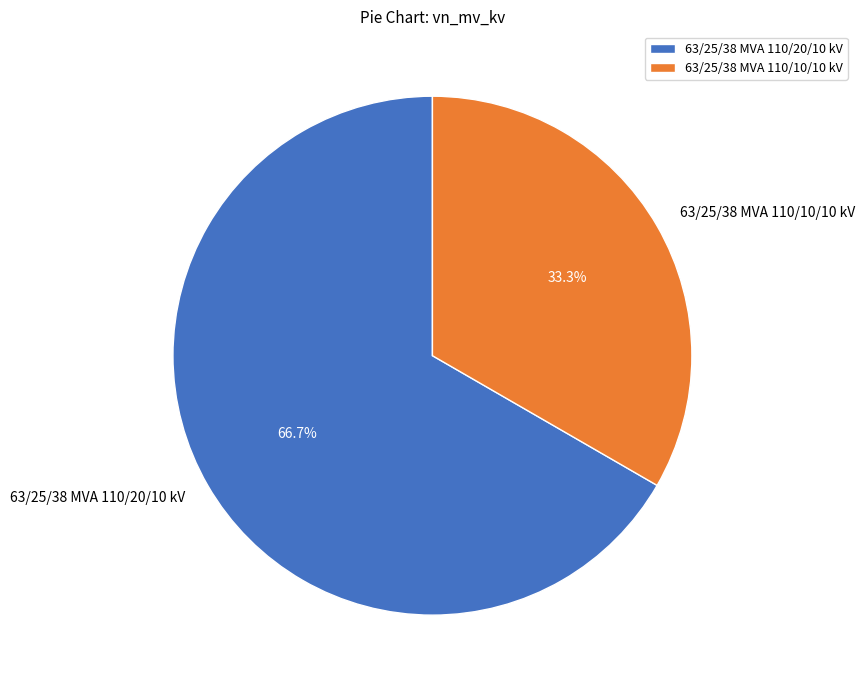

What is the majority slice?

63/25/38 MVA 110/20/10 kV